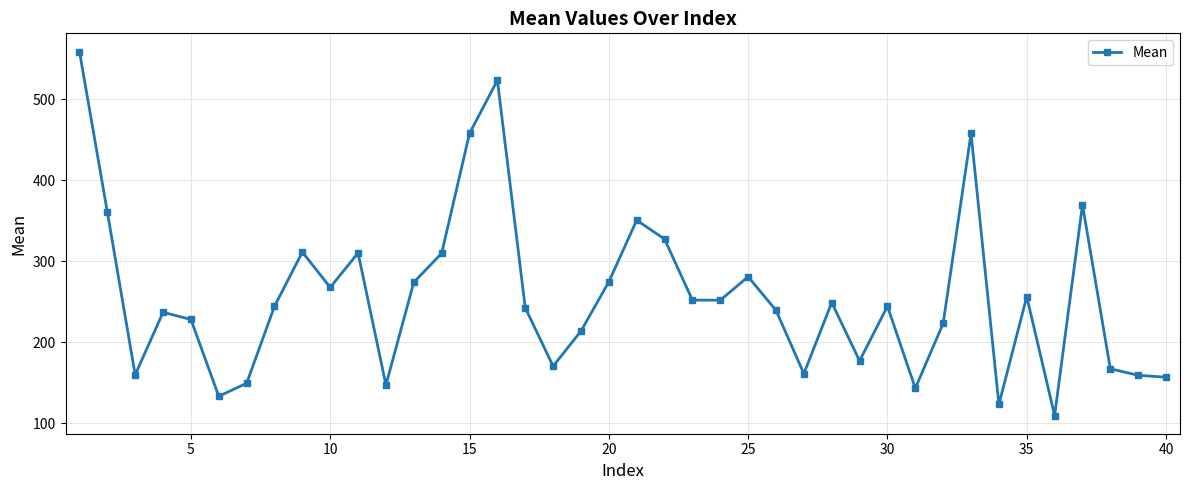

What is the greatest value displayed?

559.1